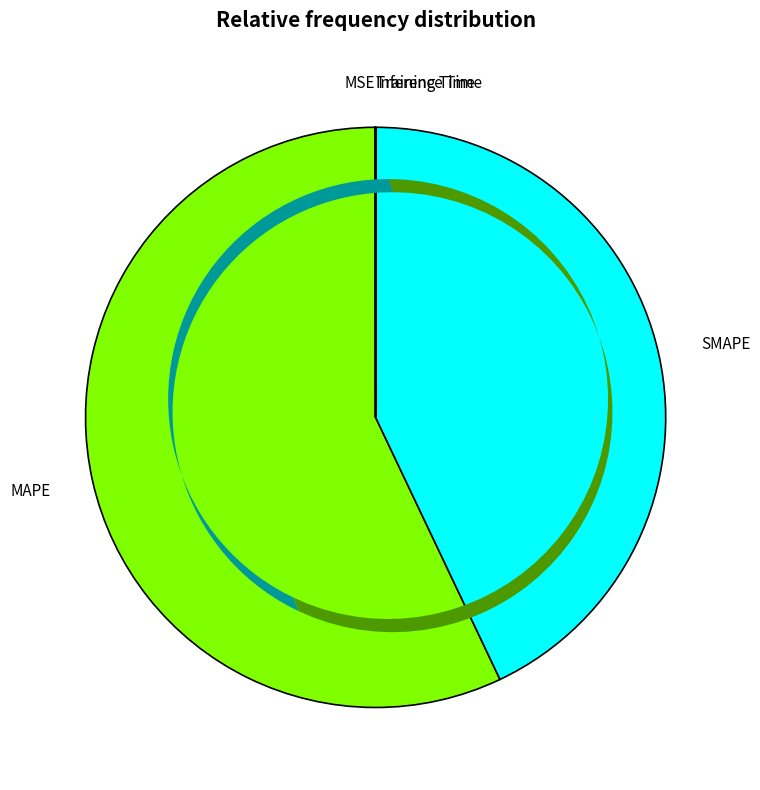

What is the majority slice?

MAPE